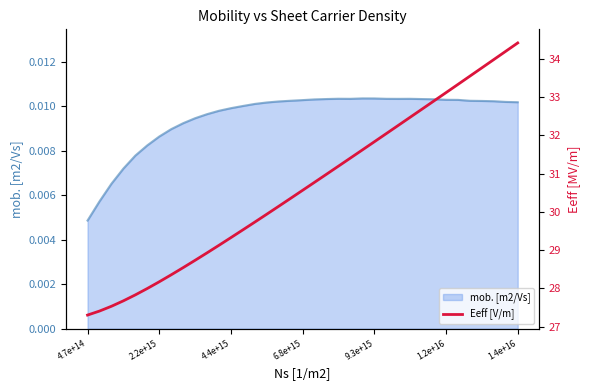

At which label is mob. [m2/Vs] closest to 0?

4.7e+14